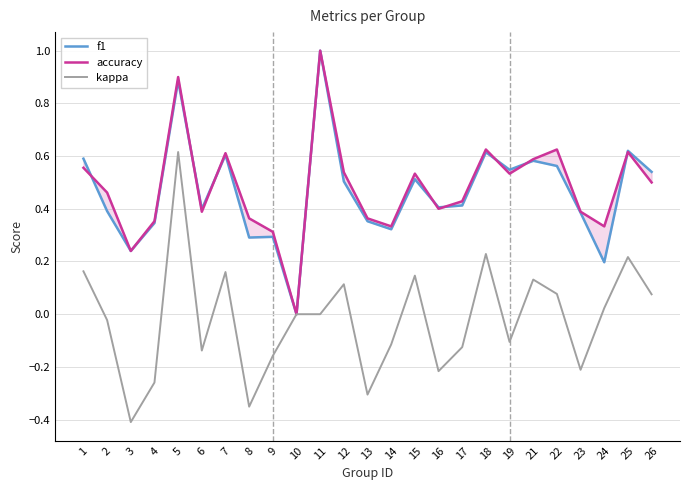

True or false: kappa and accuracy cross at least once.

False